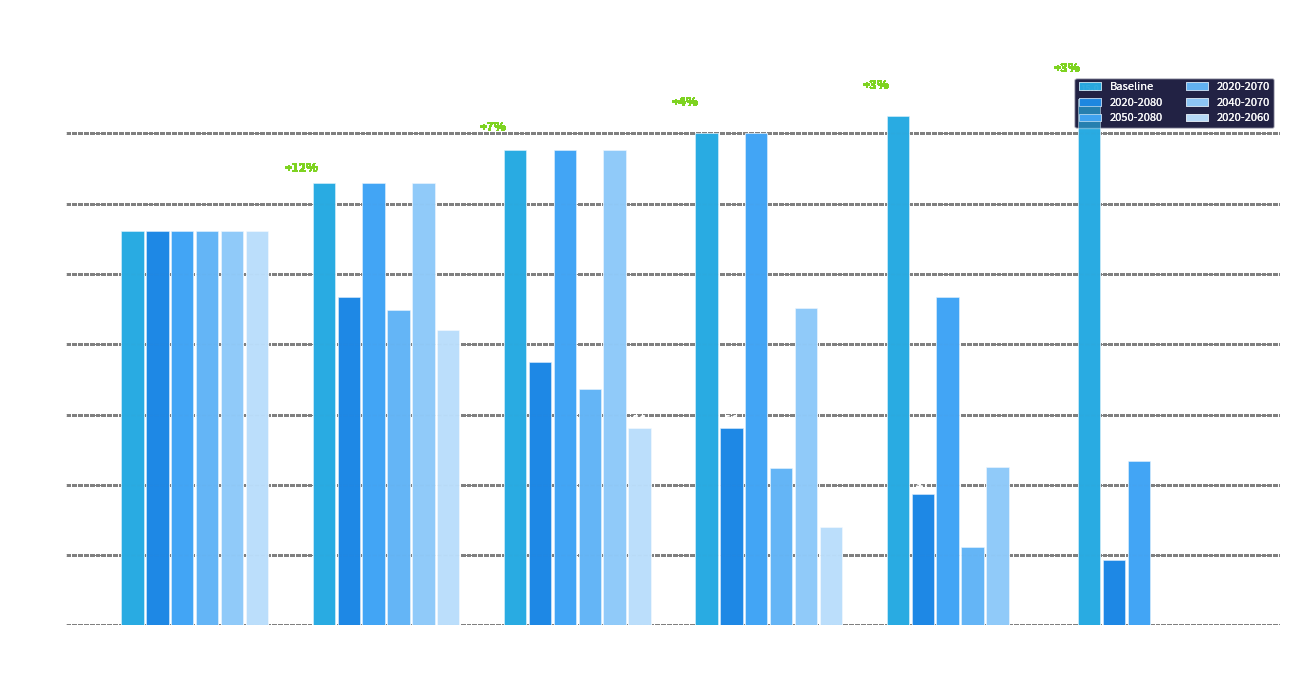

How many series are shown in this chart?

6